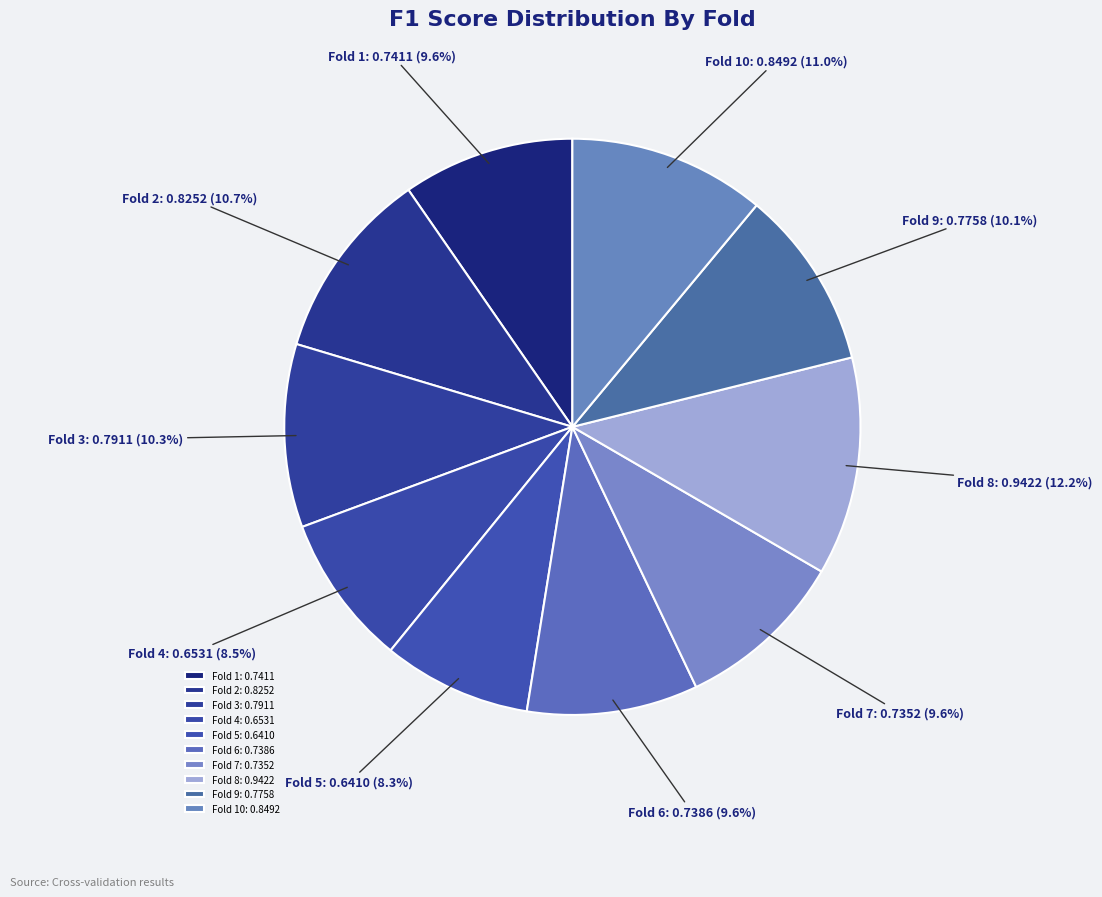

Which has a higher value, Fold 10: 0.8492 or Fold 4: 0.6531?

Fold 10: 0.8492